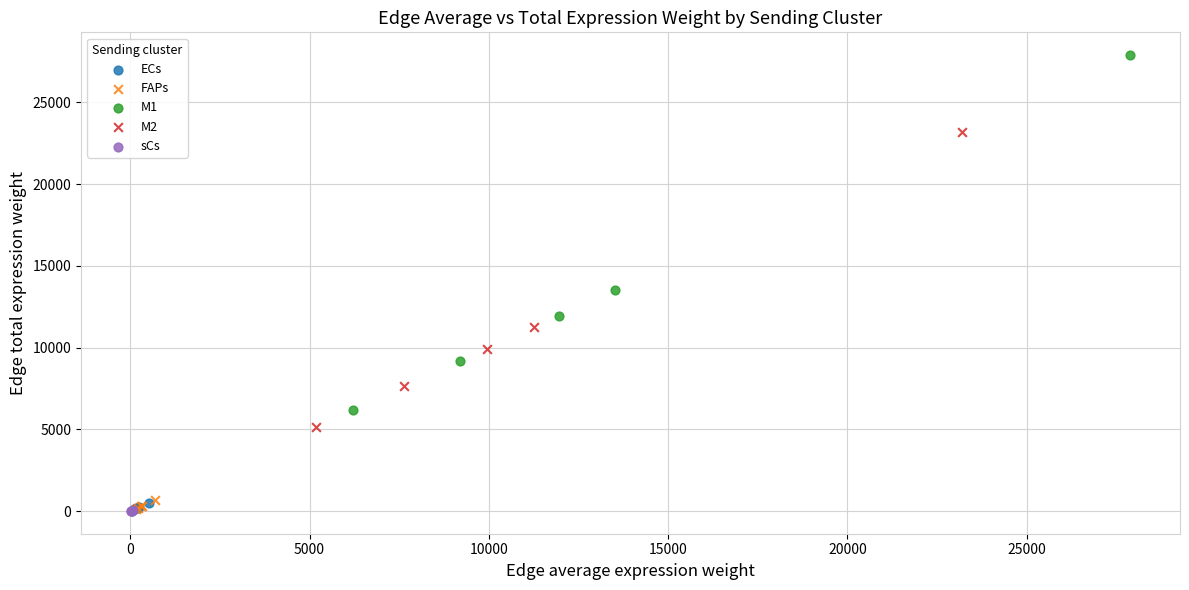

Which series has the largest Y range (max minus min)?

M1